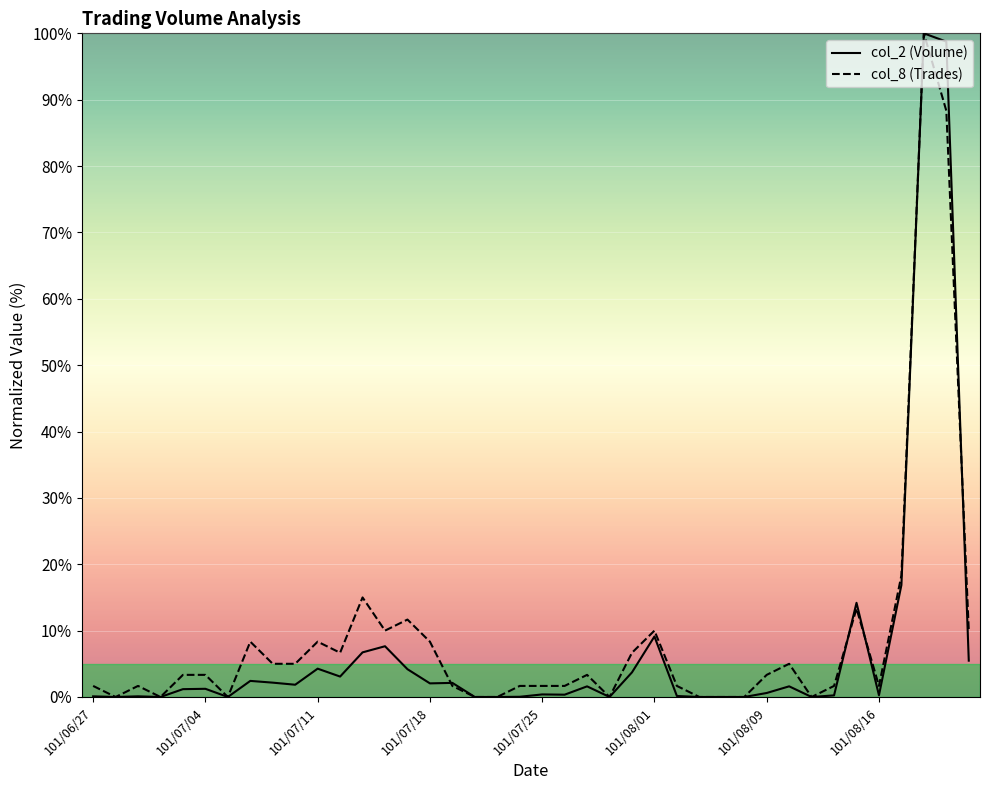

List the series in order of their overall mean, lowest first.

col_2 (Volume), col_8 (Trades)